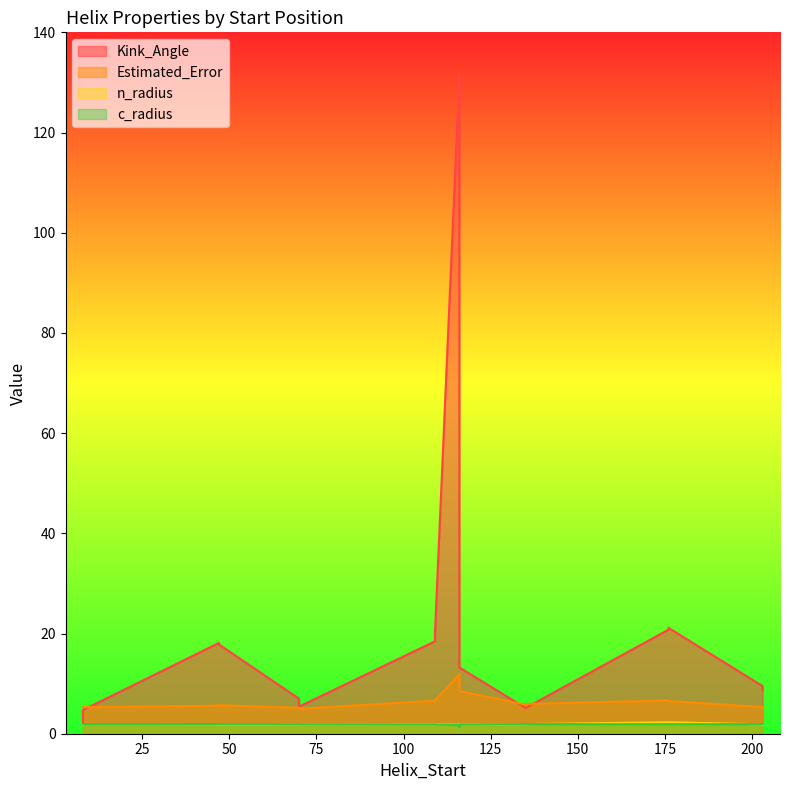

List the series in order of their peak value, highest first.

Kink_Angle, Estimated_Error, n_radius, c_radius